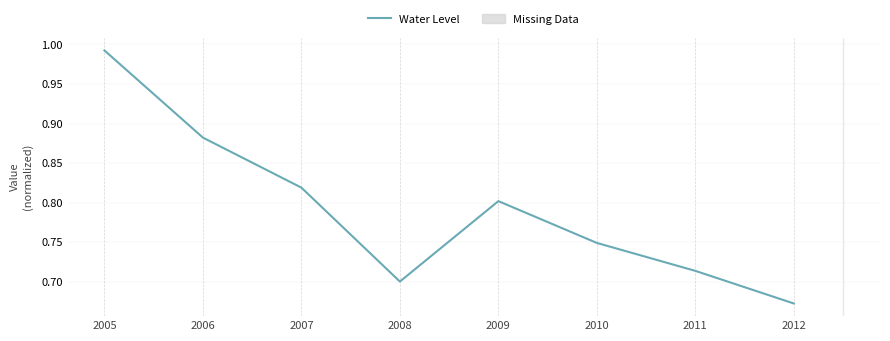

What is the sum of all values?

6.3